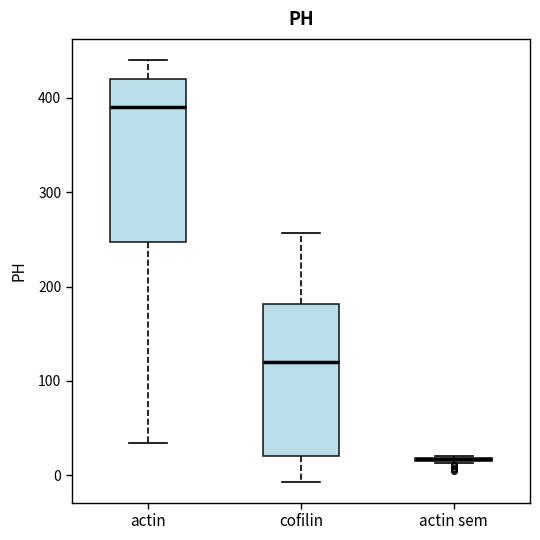

Reading left to right, transcribe this box plot: for each box, give where its median line is, the range the box spans, and where its two whiskers end, as read against the y-axis. The values are not printed on the chart, so give them approximately, as read against the axis.

actin: median 390, box 250 to 420, whiskers 30 to 440
cofilin: median 120, box 20 to 180, whiskers -10 to 260
actin sem: box collapsed to a line at 20, whiskers 10 to 20